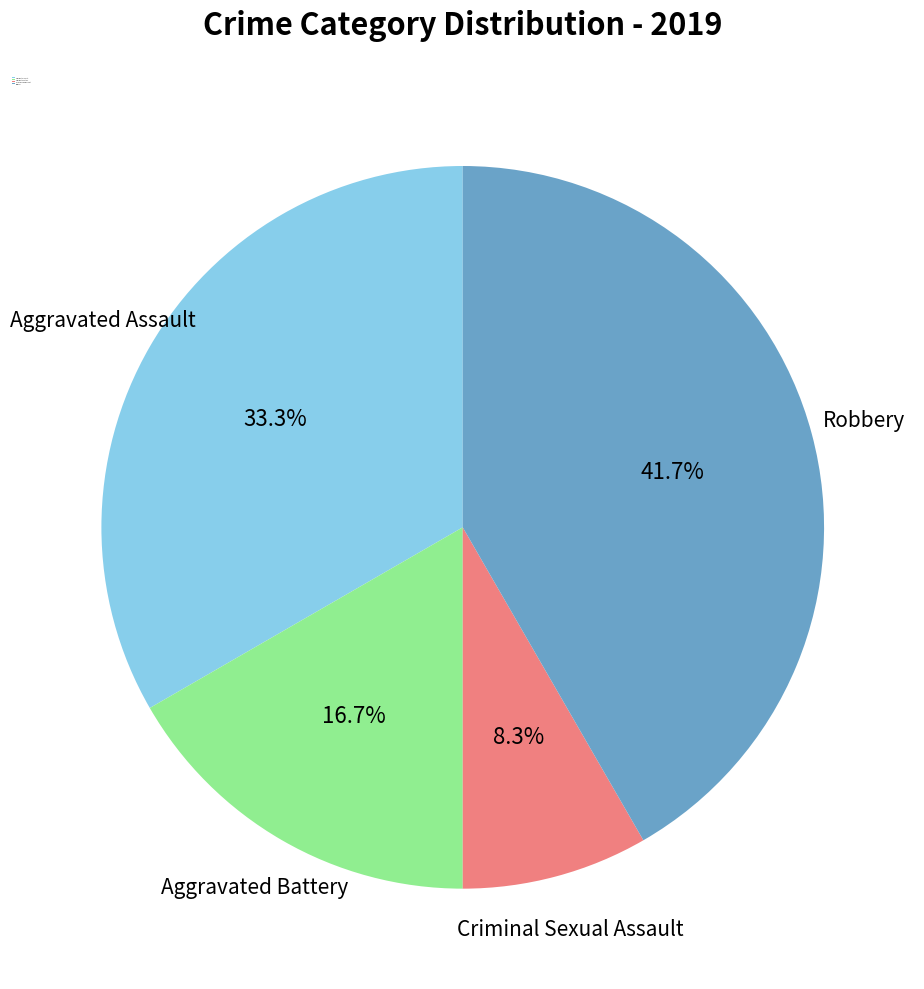

To the nearest percent, what is the difference between the Aggravated Battery and Aggravated Assault slice percentages?

17%